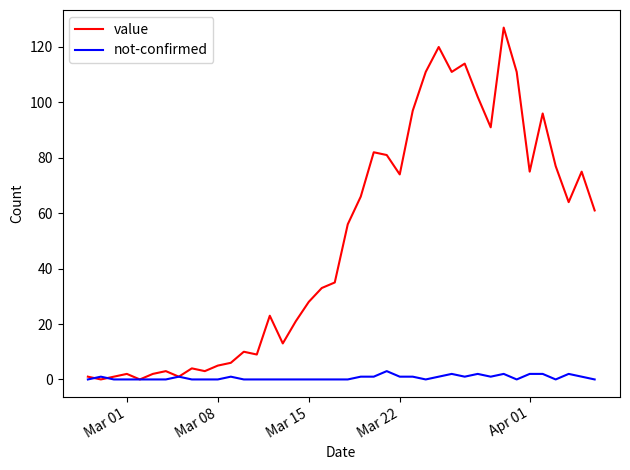

Rank the series by their maximum value, from lowest to highest.

not-confirmed, value